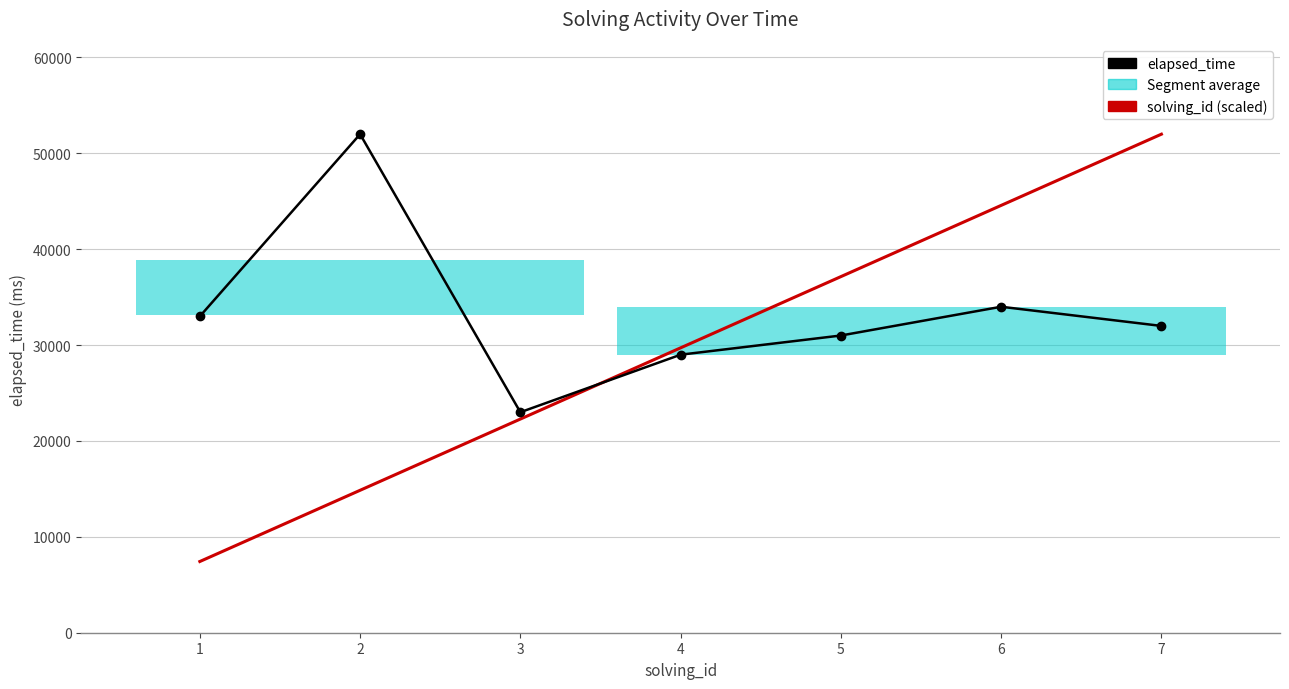

What is the spread (max minus min) of values at 1?

25571.4